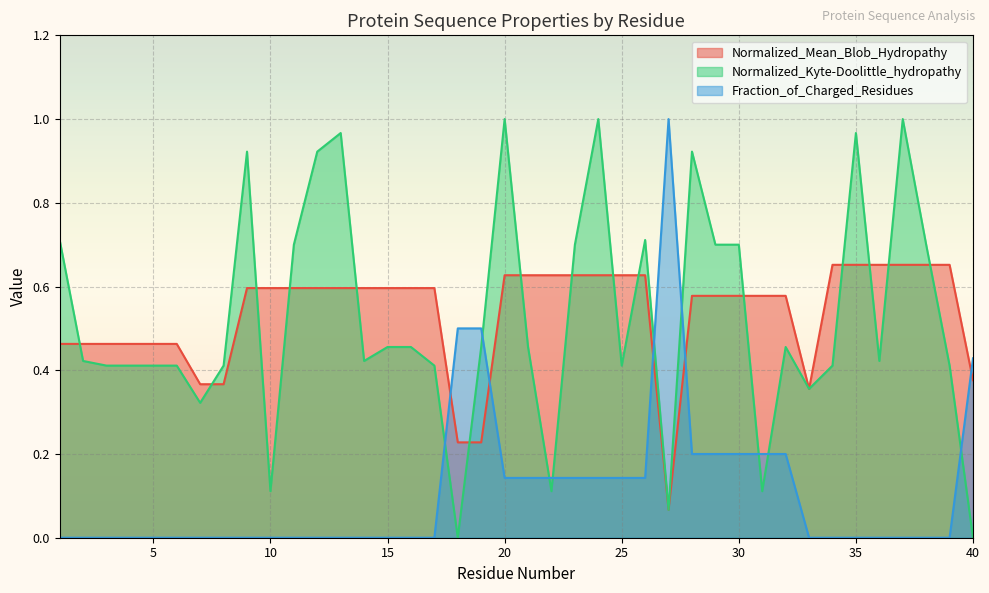

Which series ends up on top after the final intersection of Fraction_of_Charged_Residues and Normalized_Mean_Blob_Hydropathy?

Fraction_of_Charged_Residues